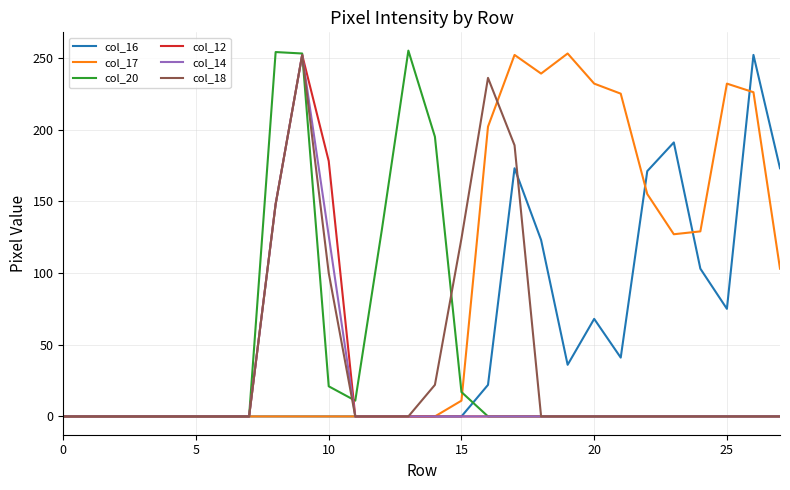

What is the difference between the maximum and second lowest values in the col_12 series?

252